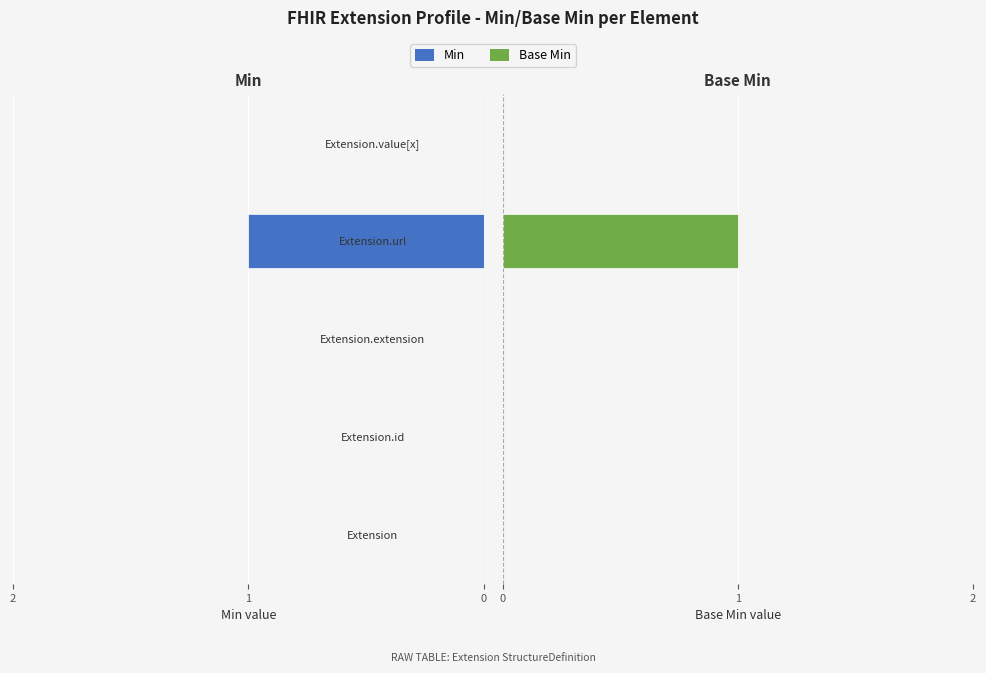

What are all the series names shown in the legend?

Min, Base Min